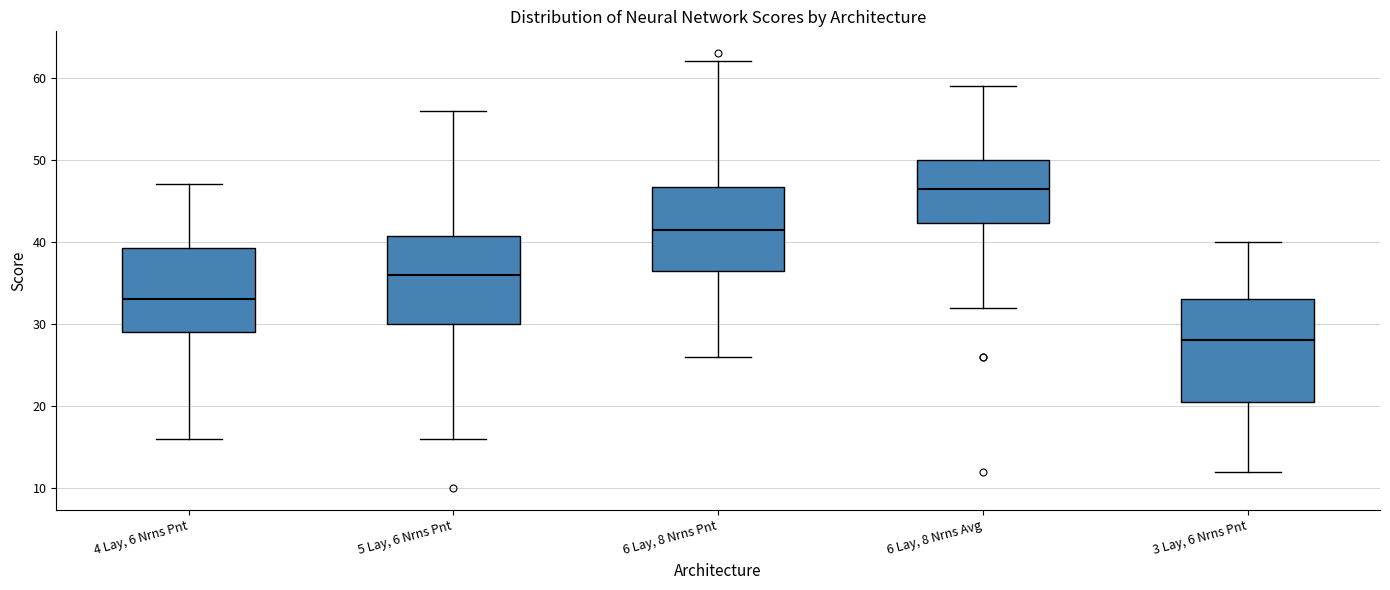

Reading left to right, transcribe this box plot: for each box, give where its median line is, the range the box spans, and where its two whiskers end, as read against the y-axis. The values are not printed on the chart, so give them approximately, as read against the axis.

4 Lay, 6 Nrns Pnt: median 33, box 29 to 39, whiskers 16 to 47
5 Lay, 6 Nrns Pnt: median 36, box 30 to 41, whiskers 16 to 56
6 Lay, 8 Nrns Pnt: median 42, box 37 to 47, whiskers 26 to 62
6 Lay, 8 Nrns Avg: median 47, box 42 to 50, whiskers 32 to 59
3 Lay, 6 Nrns Pnt: median 28, box 21 to 33, whiskers 12 to 40